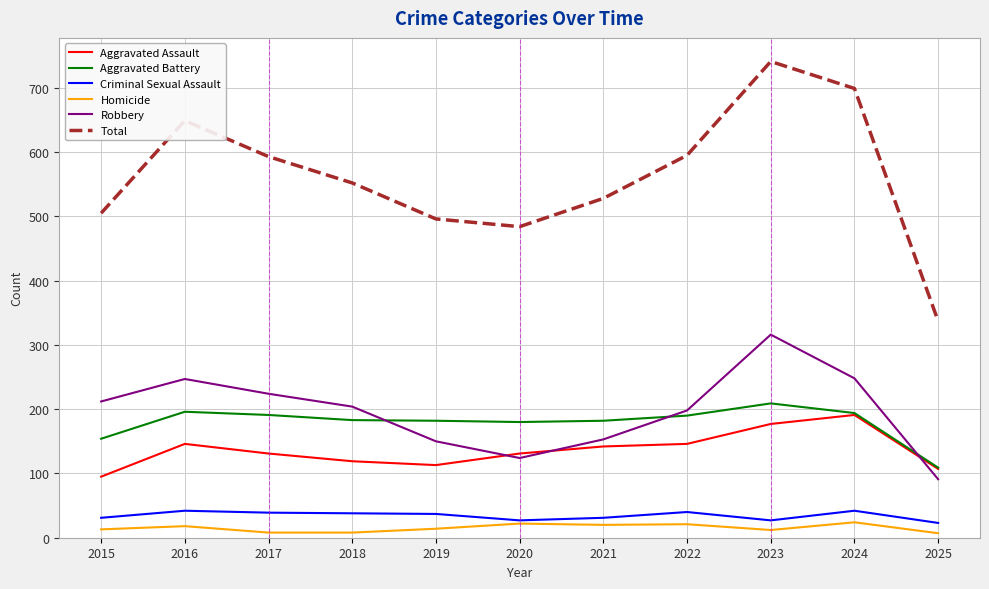

True or false: Robbery has a value of 198 at 2022.

True